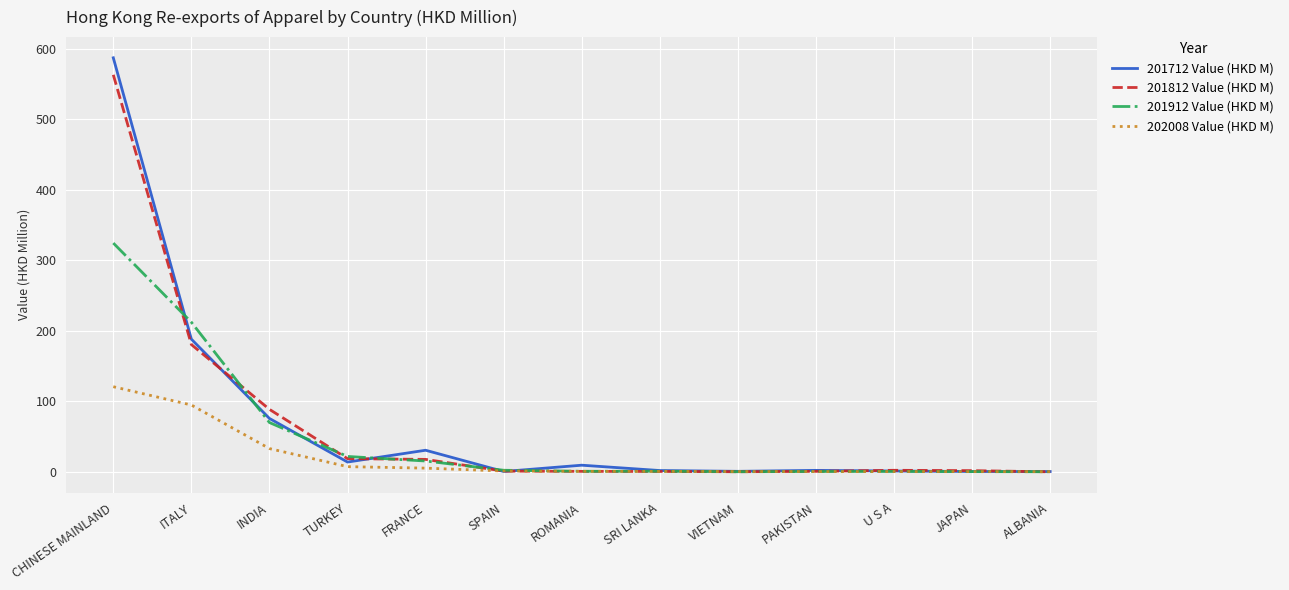

What is the greatest value displayed?

587.4